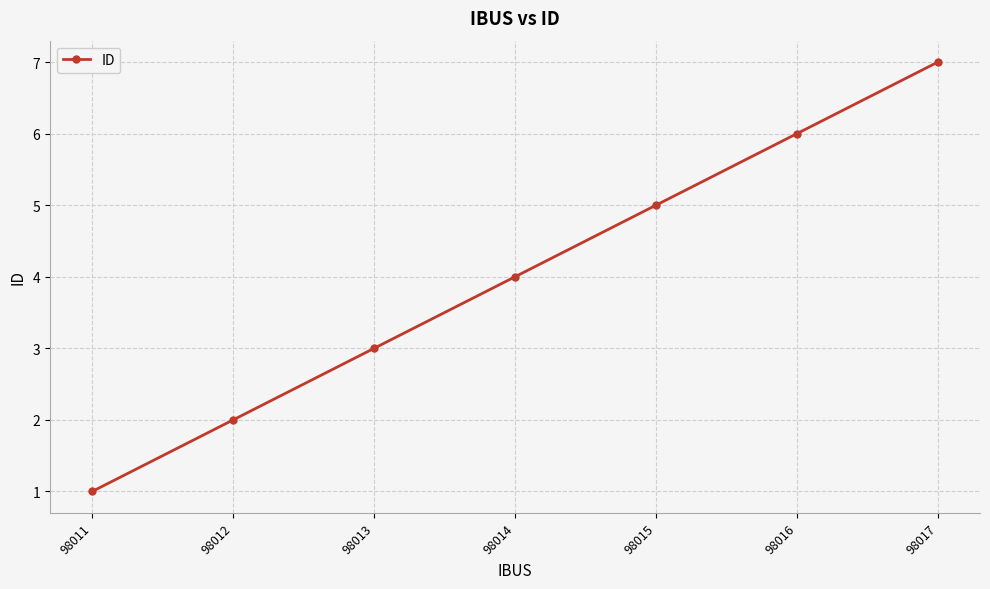

The chart shows a value of 1 at 98011. True or false?

True